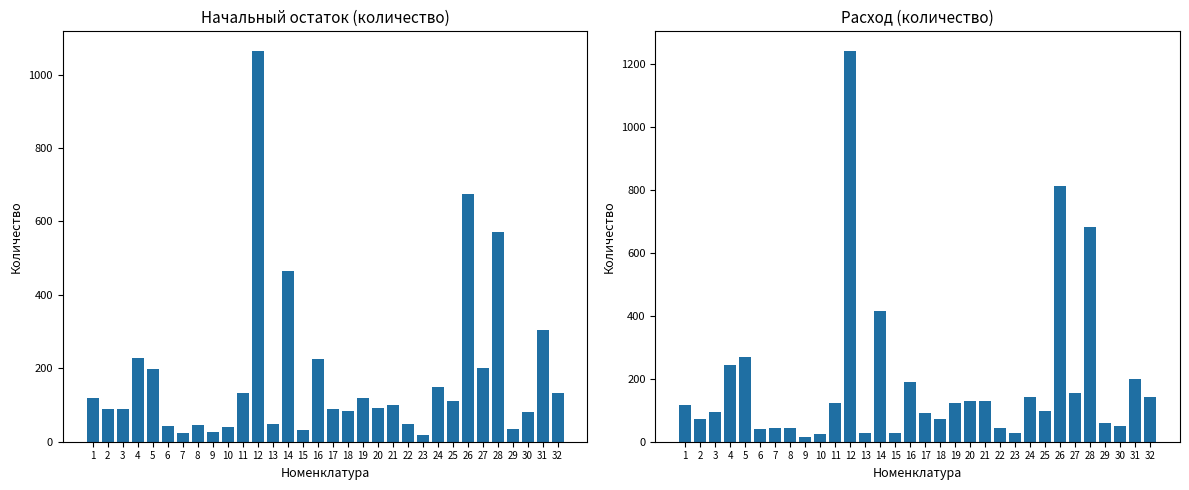

What is the total value across all series at 17?

179.4